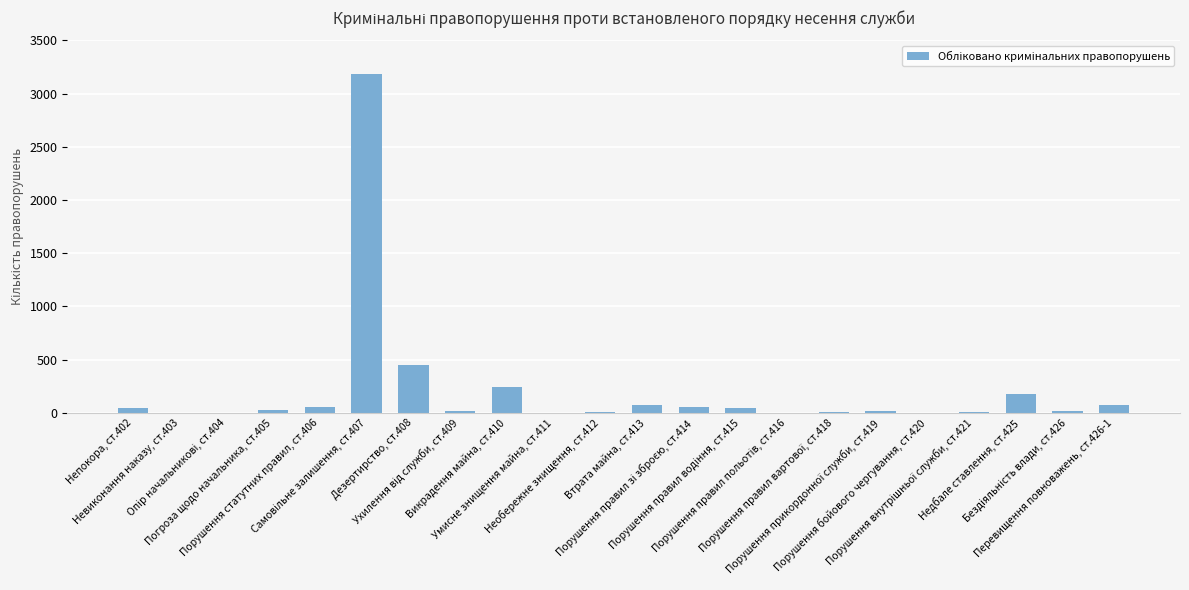

At which label does the data first exceed 28?

Непокора, ст.402